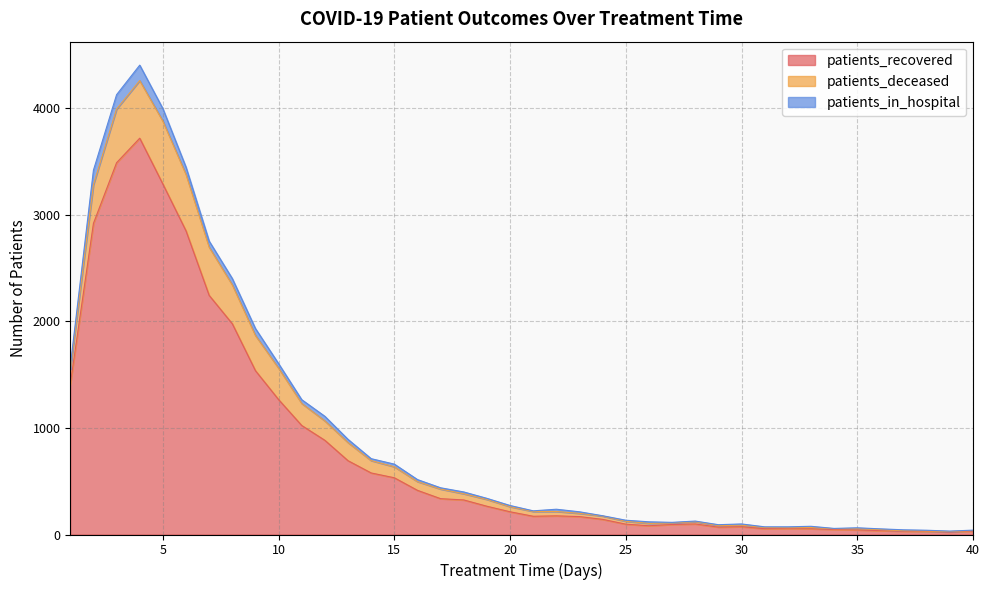

Does the chart display data point markers on the line(s)?

No